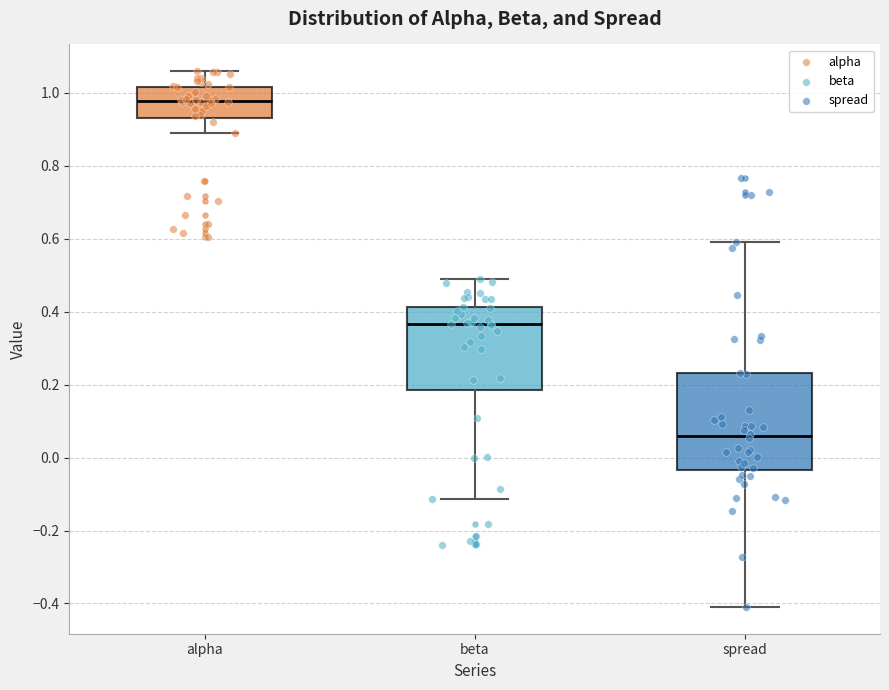

Which box has the lowest median line?

spread